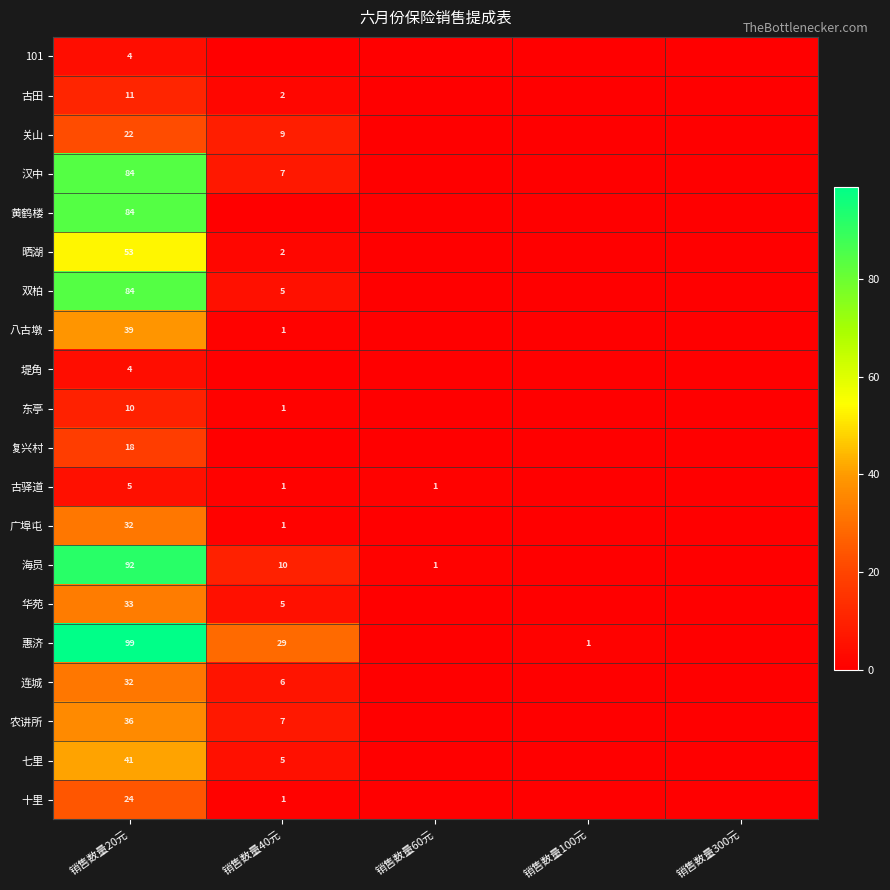

The value of 关山 at 销售数量20元 is 22. True or false?

True